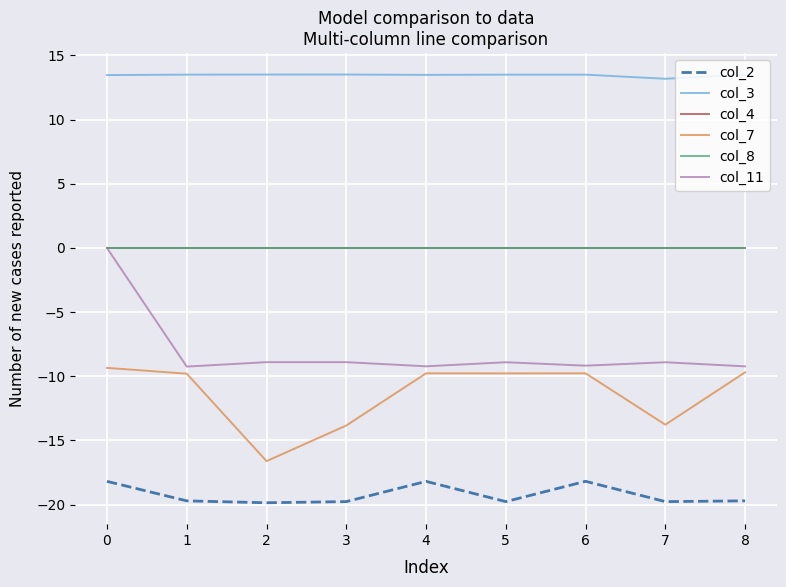

True or false: col_7 and col_4 cross at least once.

False